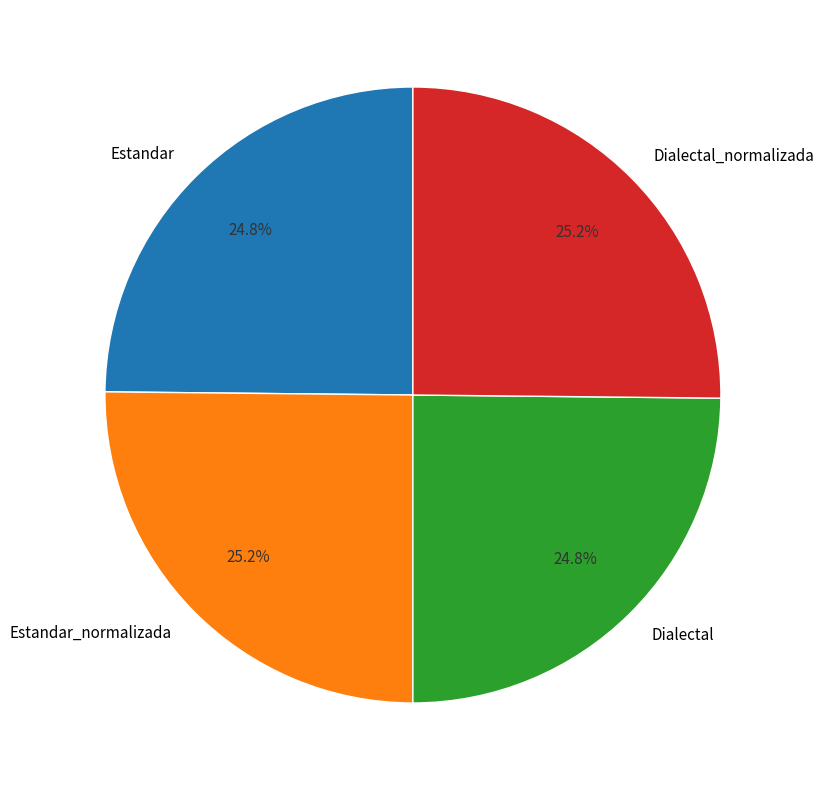

How much of the chart is everything except Estandar?

75.2%